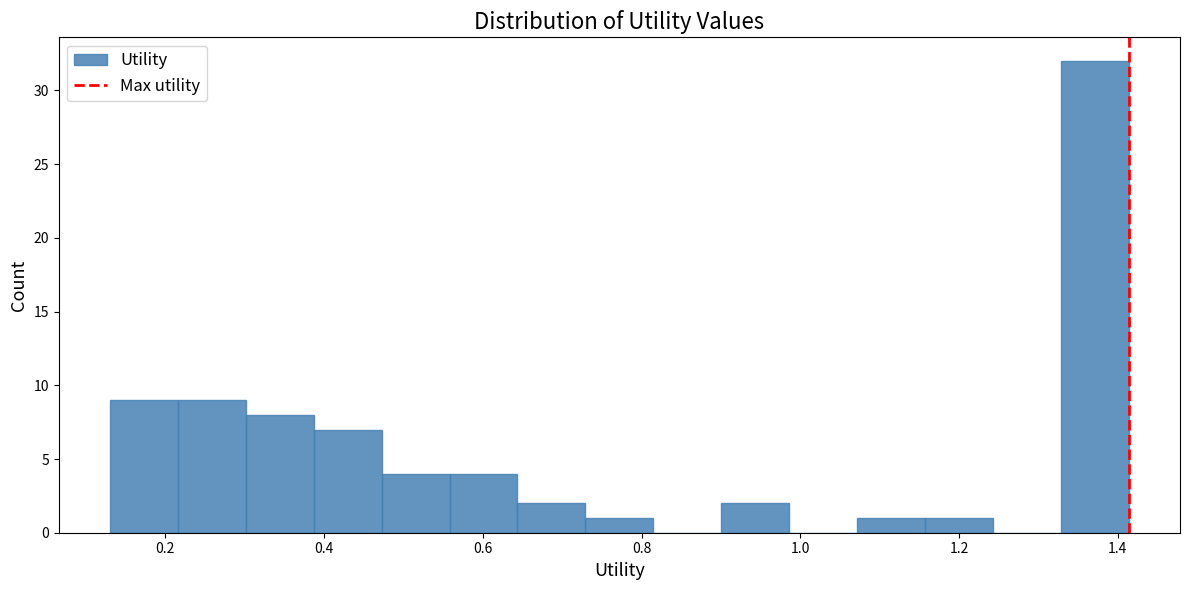

Which range on the x-axis has the tallest bar?

1.32 to 1.42